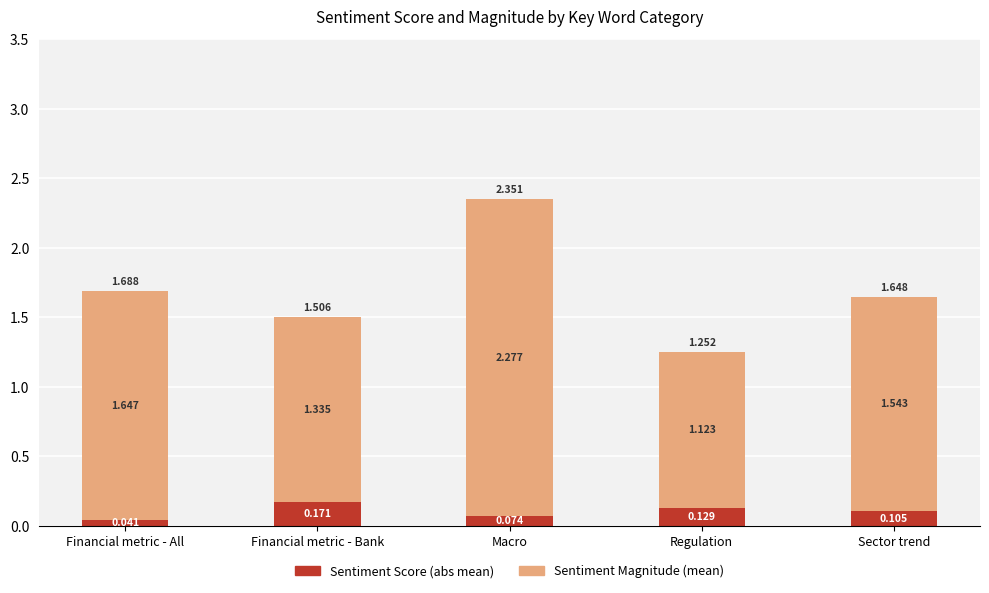

Which category has the lowest value in the Sentiment Score (abs mean) series?

Financial metric - All